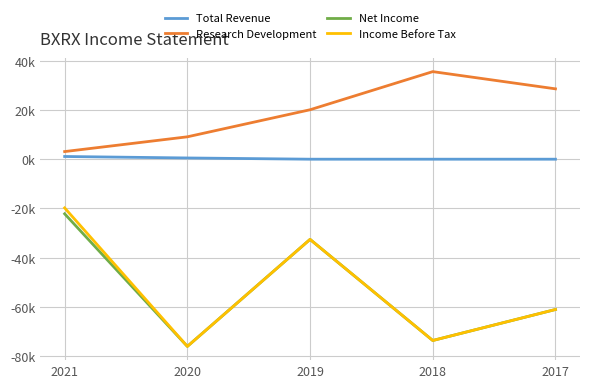

Does the chart have visible grid lines?

Yes